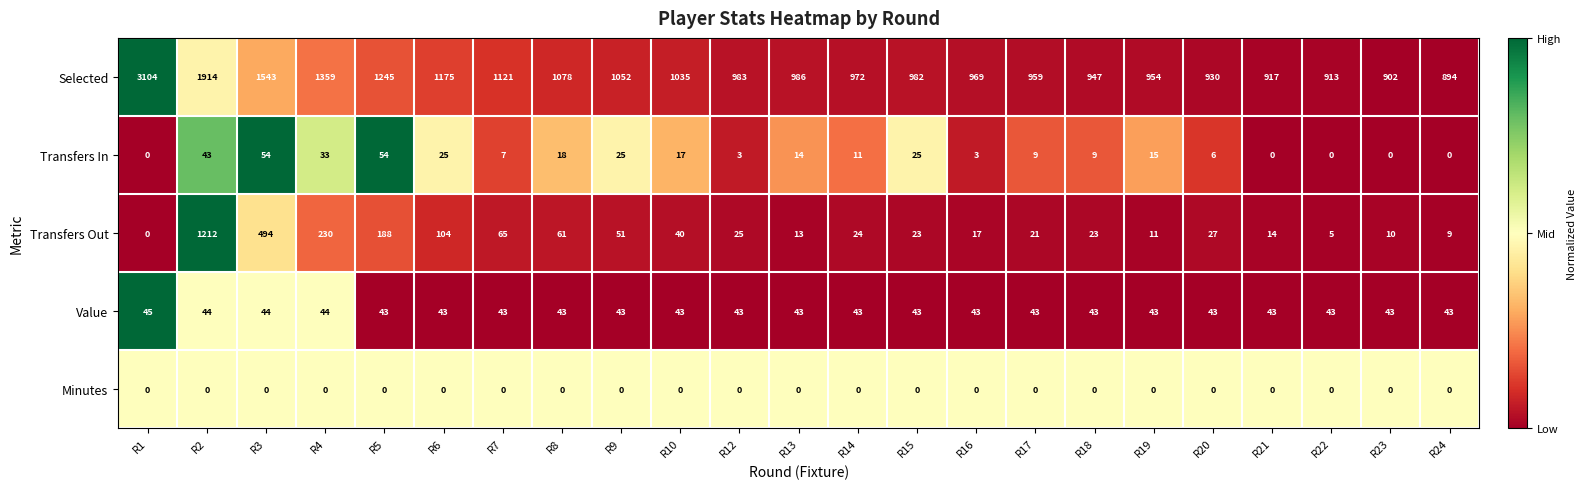

What is the highest value of the Transfers In series?

54